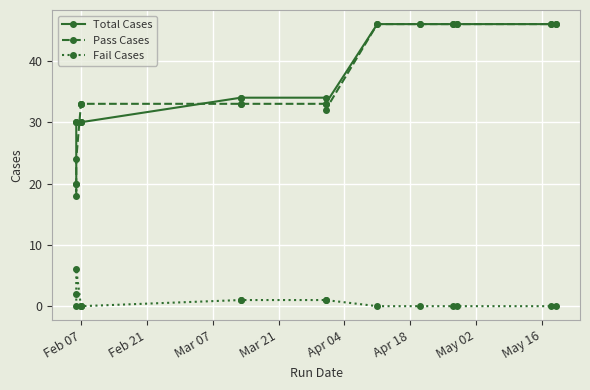

What is the minimum value for Total Cases?

20